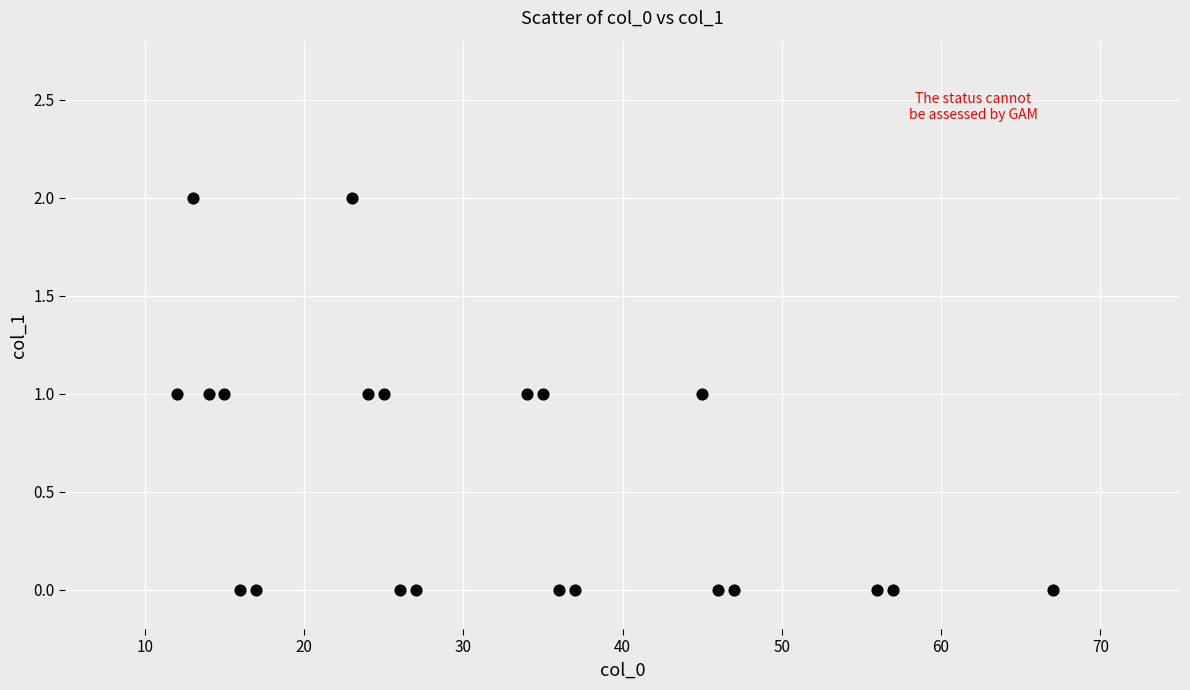

What is the range of X values (max minus min)?

55